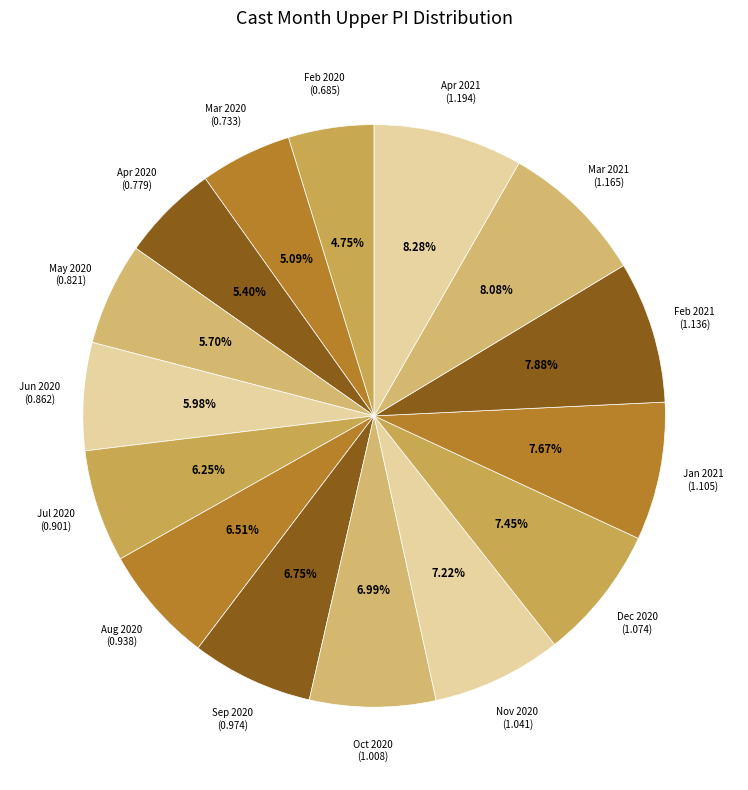

Combined, do Mar 2021 (1.165) and Dec 2020 (1.074) account for over 50%?

No